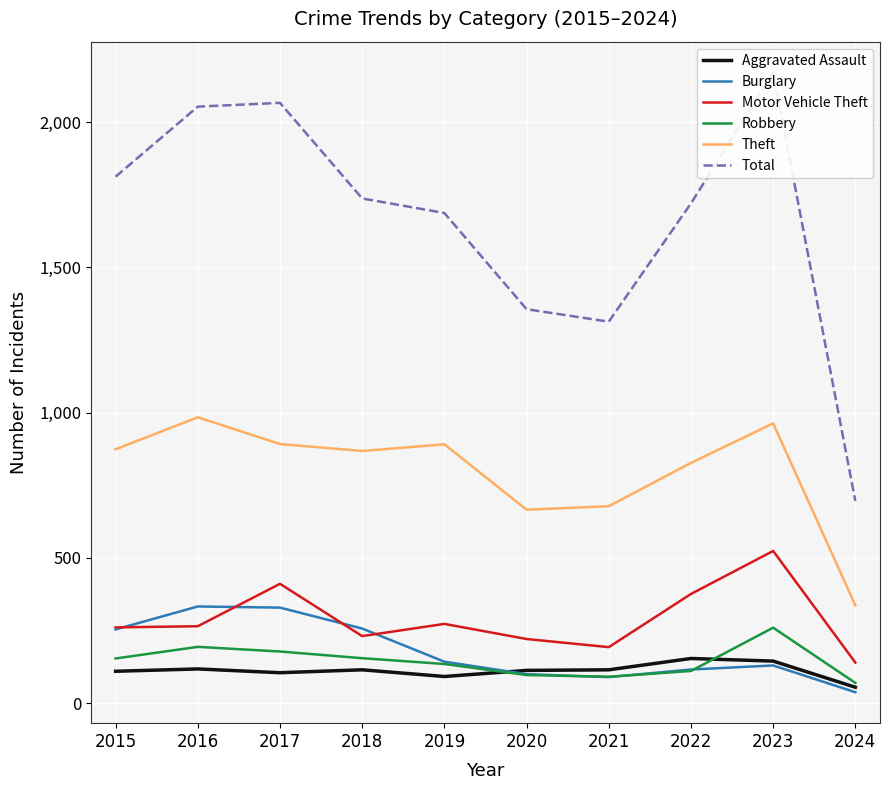

Which series has the largest total across all categories?

Total